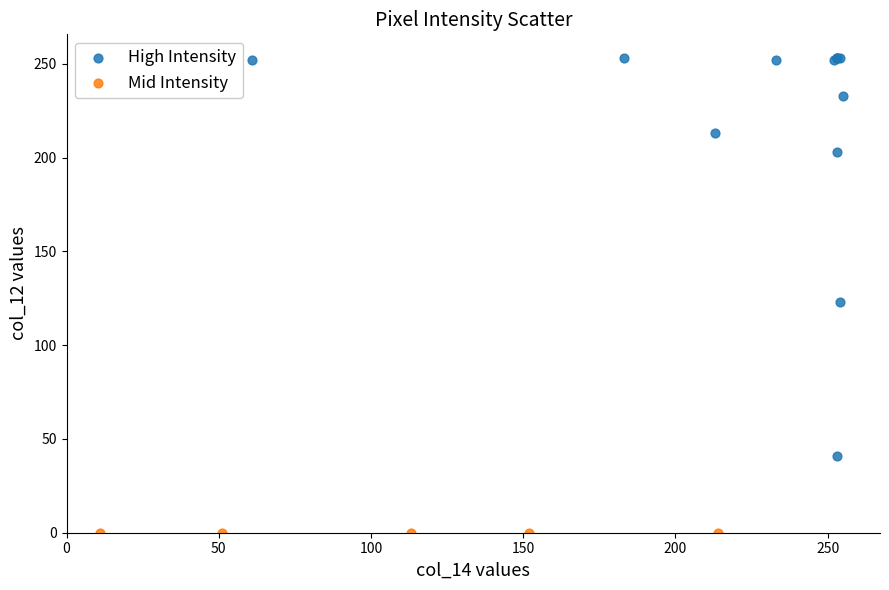

Which series contains the highest Y value?

High Intensity